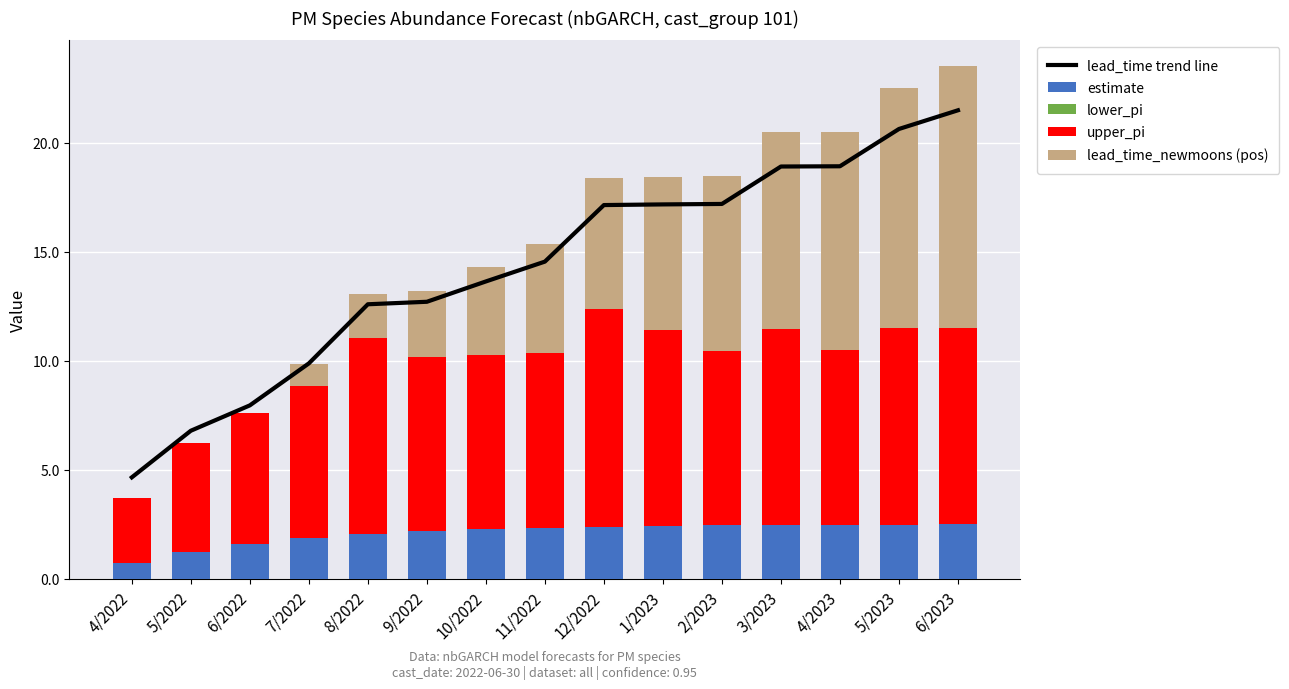

The lower_pi series shows 0.0 at 10/2022. True or false?

True